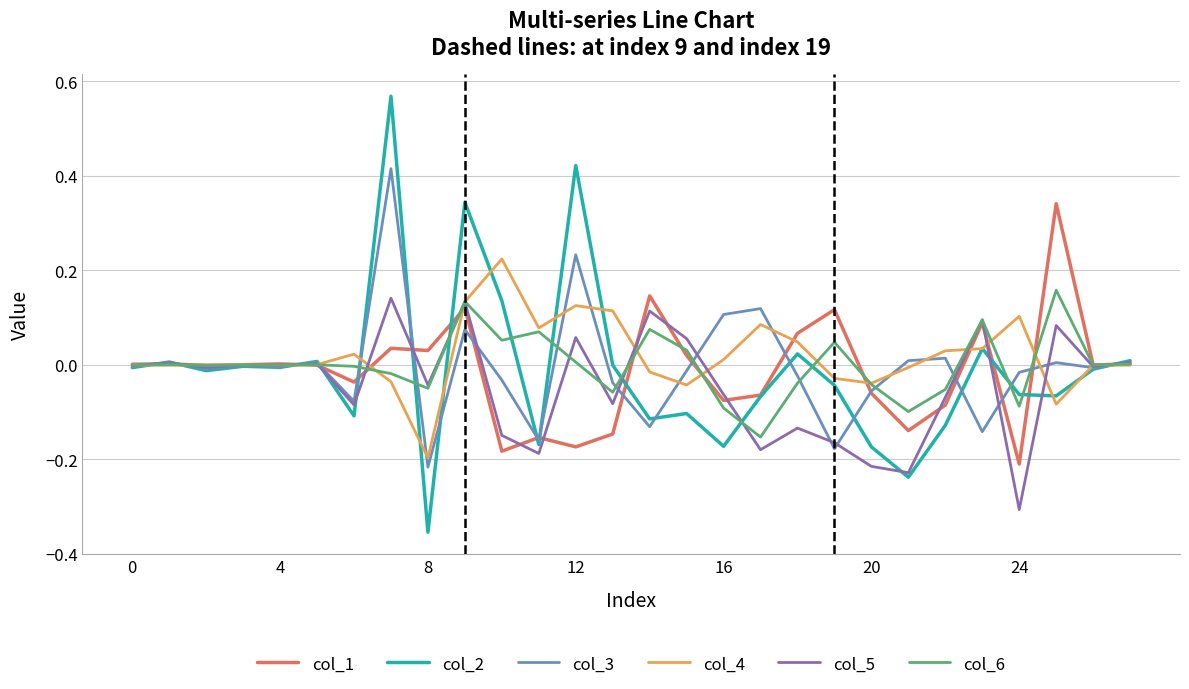

Which series has the widest spread of values?

col_2